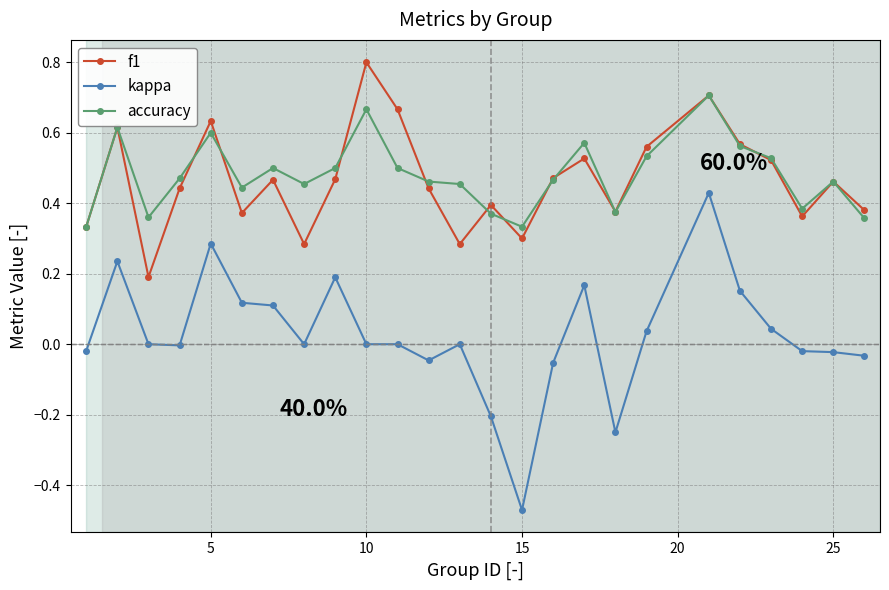

Rank the series by their maximum value, from highest to lowest.

f1, accuracy, kappa